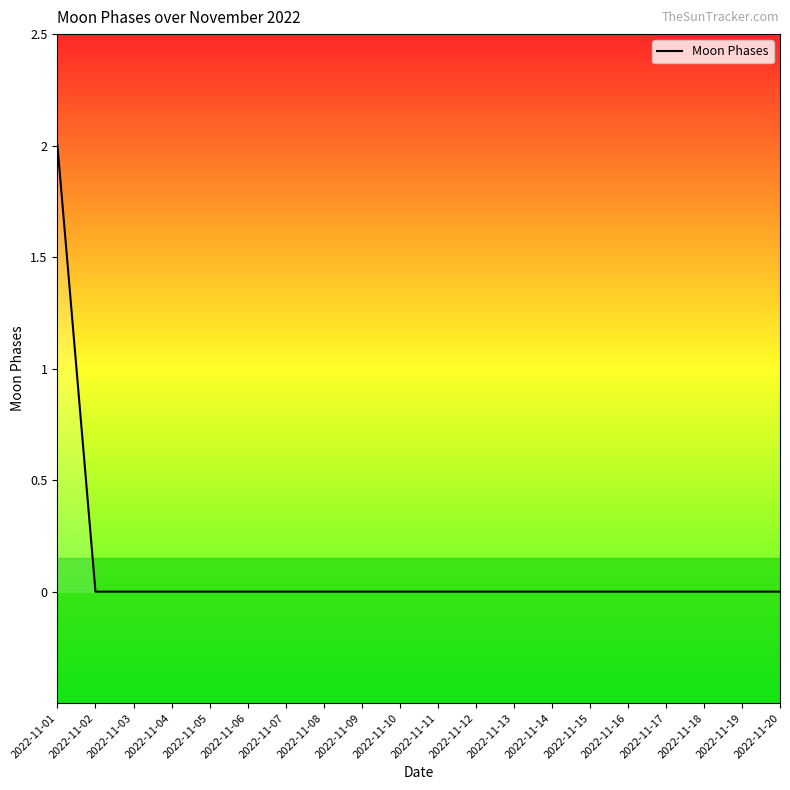

Which label corresponds to the largest value in the chart?

2022-11-01